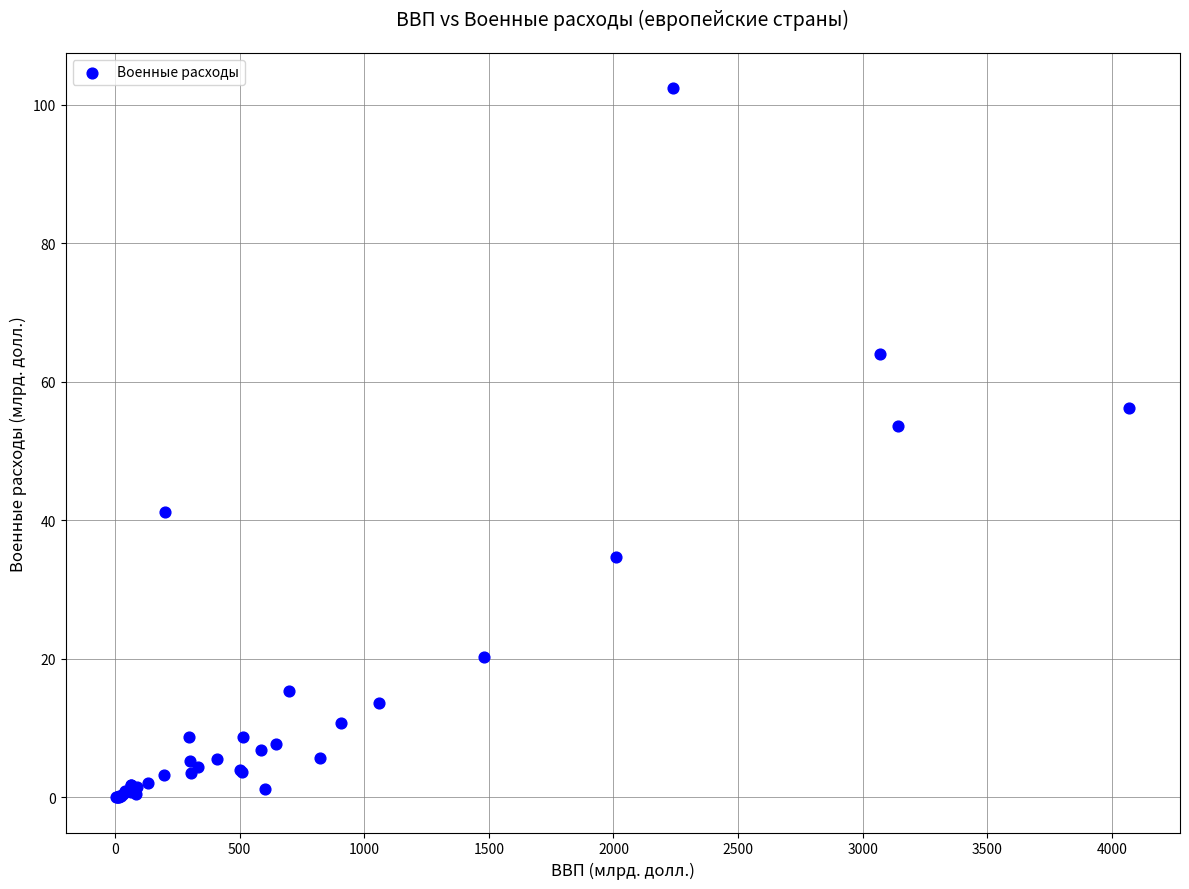

What Y value in the scatter plot is closest to 51?

53.6